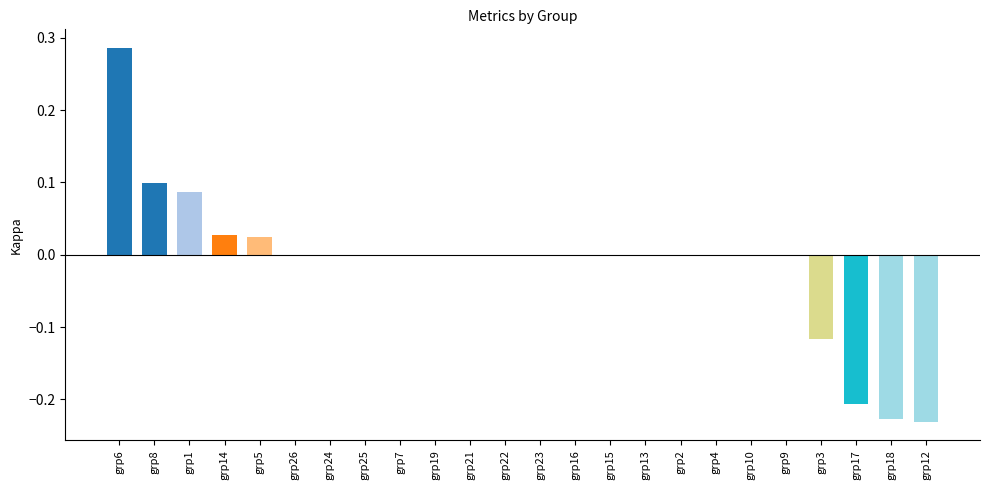

The value at grp25 is 0.0. True or false?

True